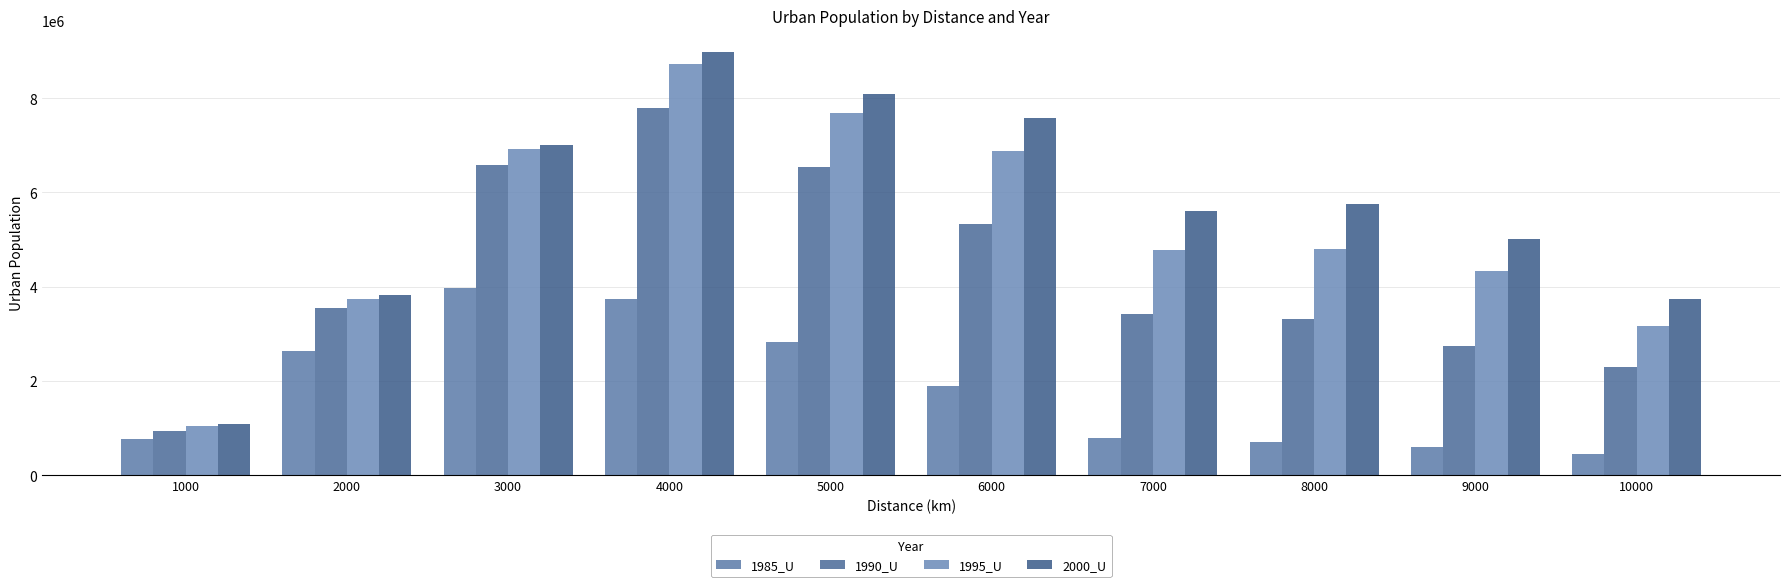

At 9000, list the series in order from smallest to largest.

1985_U, 1990_U, 1995_U, 2000_U